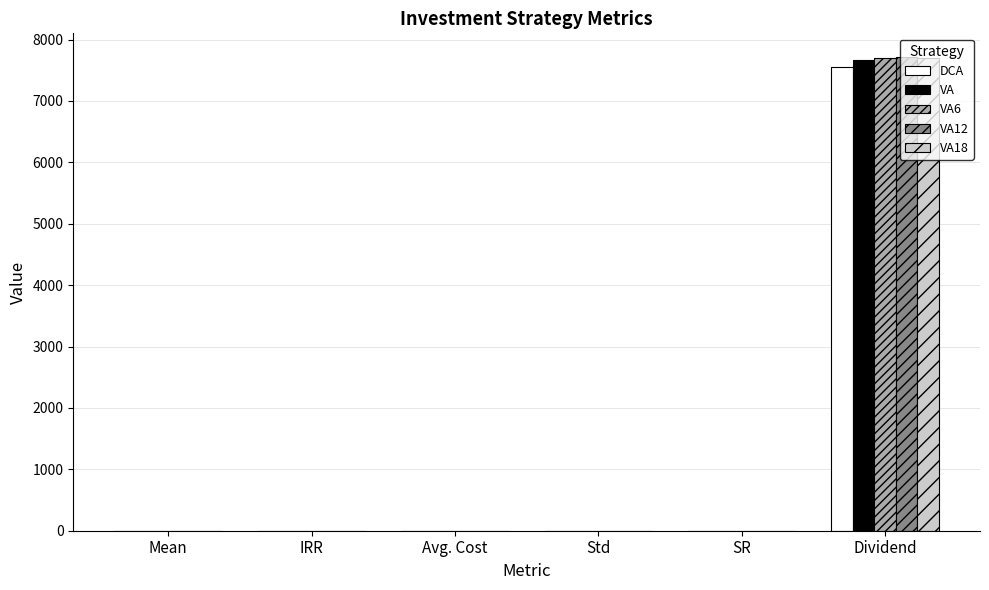

What is the total value across all series at Dividend?

38340.2